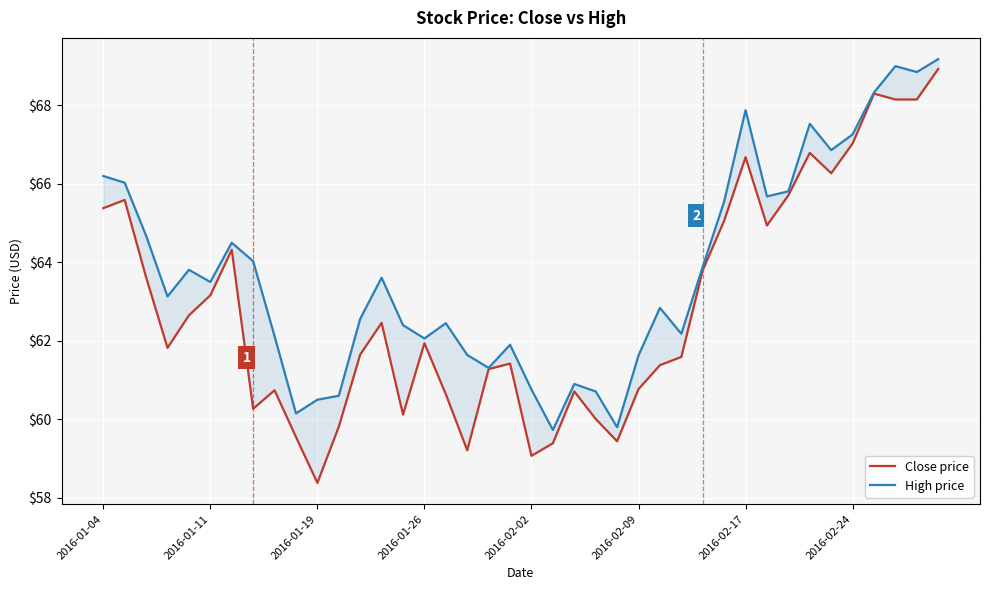

What is the sum of all Close price values?

2516.2